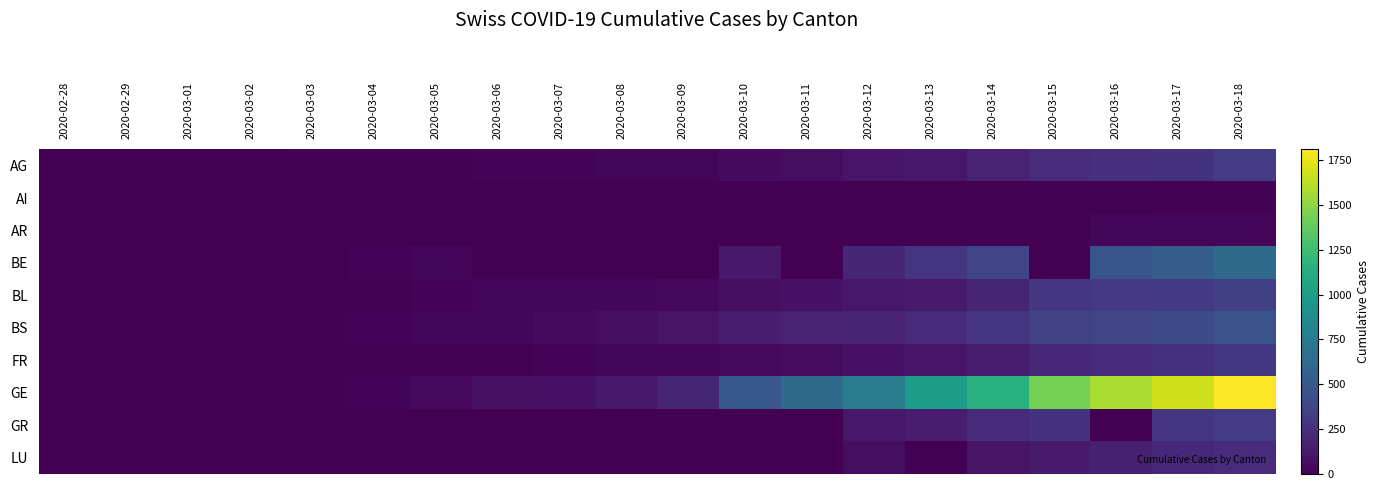

Which series changed the most between 2020-03-07 and 2020-03-15?

GE